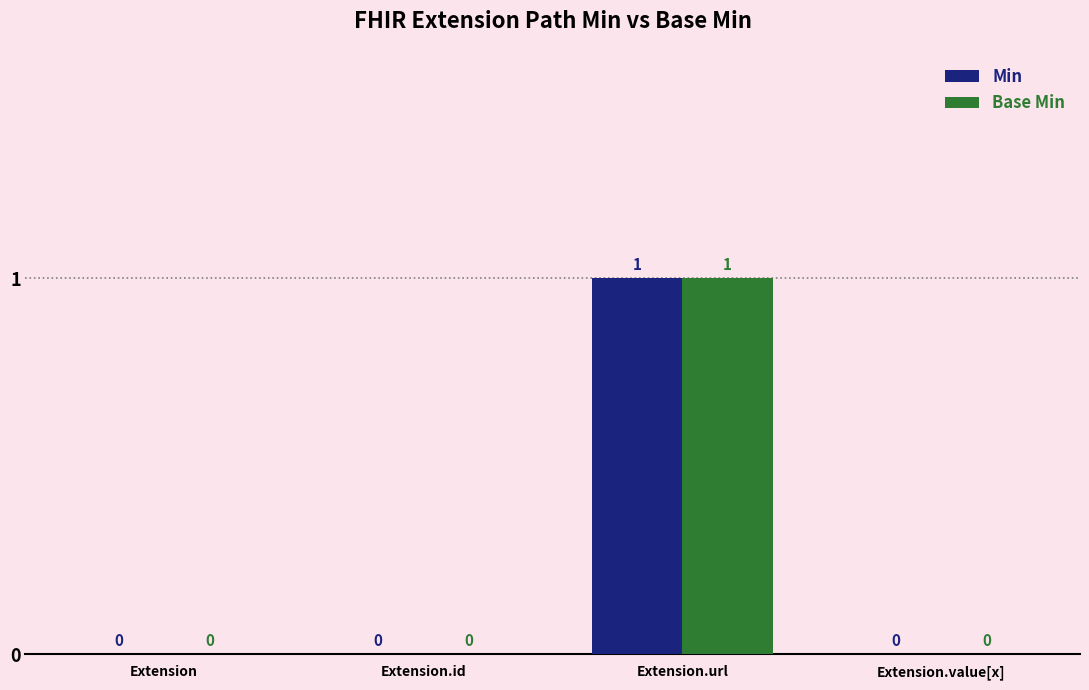

How many groups of bars are there?

4